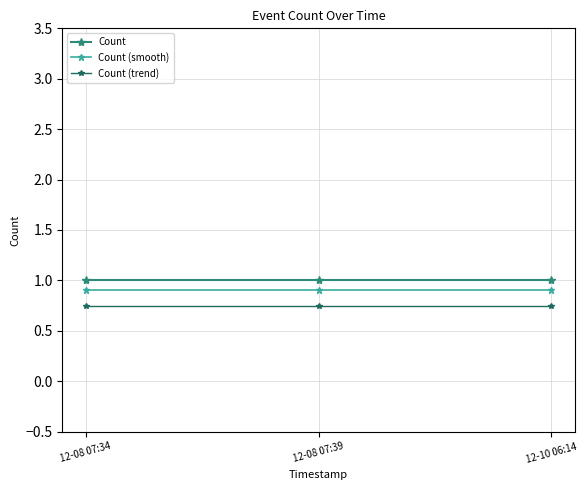

What is the sum of the Count values at 12-08 07:39 and 12-10 06:14?

2.0